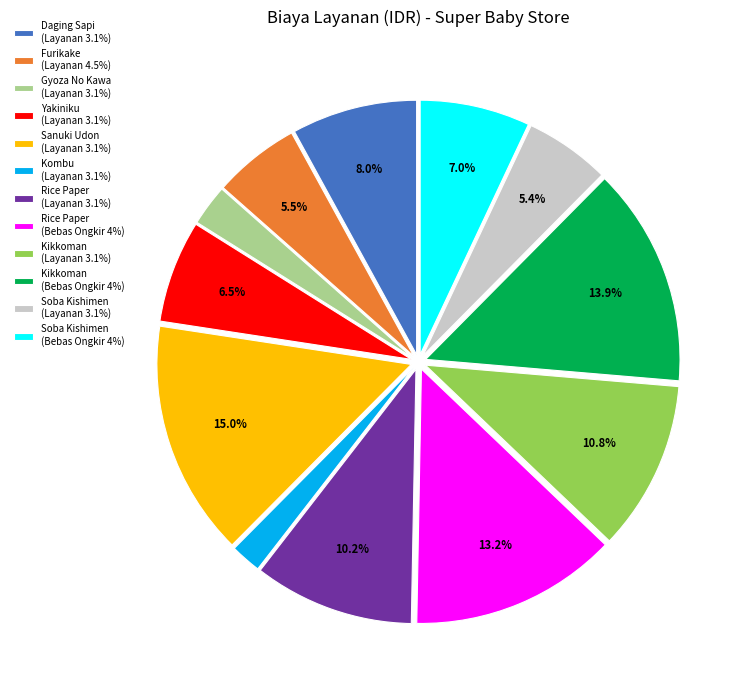

How much of the chart is everything except Yakiniku (Layanan 3.1%)?

93.5%